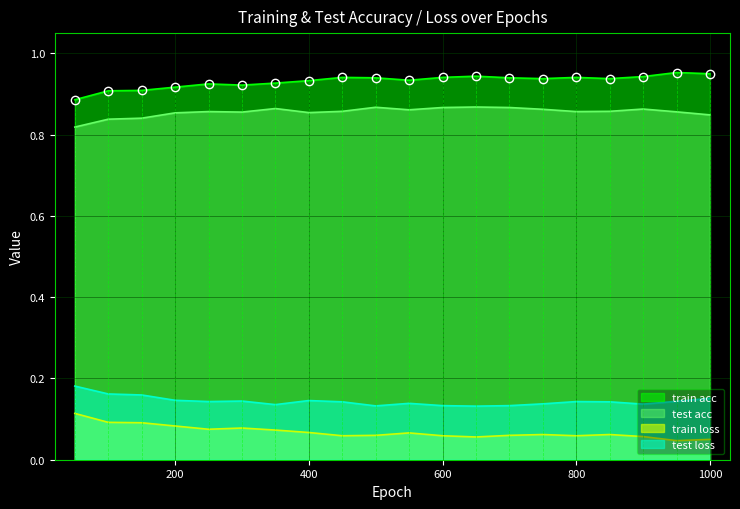

What is the spread (max minus min) of values at 800?

0.9